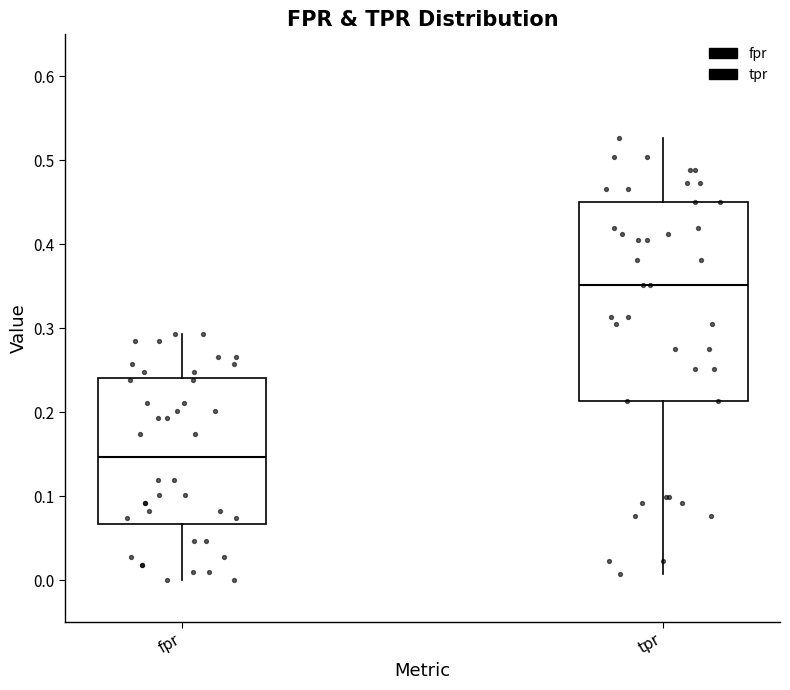

Reading left to right, read every box against the y-axis: the position of its median line, the range the box covers, and the ends of its whiskers. The values are not printed on the chart, so give them approximately, as read against the axis.

fpr: median 0.15, box 0.07 to 0.24, whiskers 0.00 to 0.29
tpr: median 0.35, box 0.21 to 0.45, whiskers 0.01 to 0.53